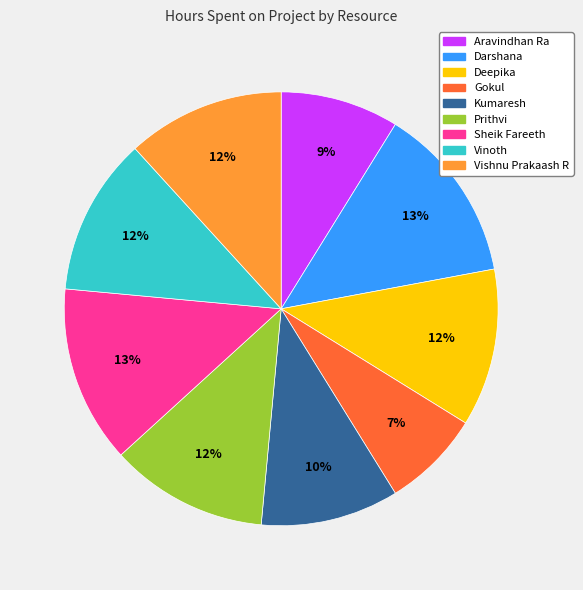

What percentage is the Sheik Fareeth slice, to the nearest percent?

13%